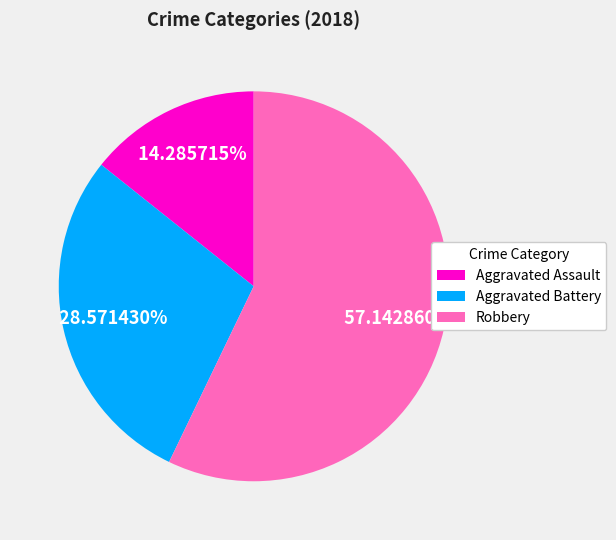

Which has a higher value, Robbery or Aggravated Assault?

Robbery